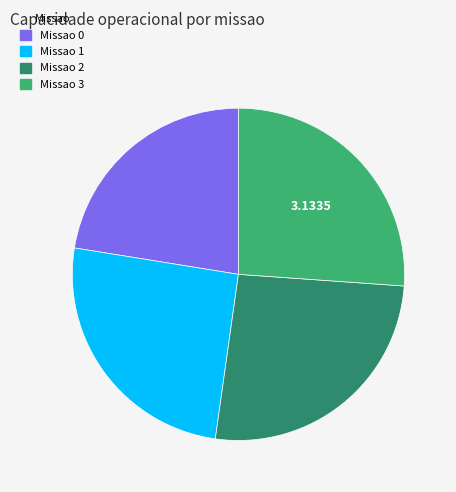

Is the sum of Missao 1 and Missao 0 greater than half?

No